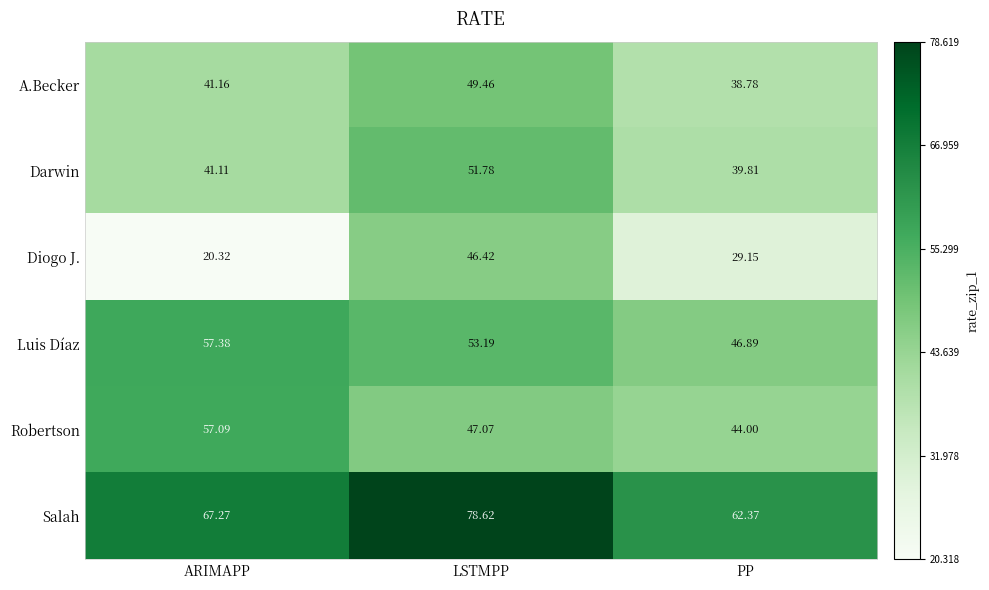

List the labels in order of Darwin value, smallest first.

PP, ARIMAPP, LSTMPP